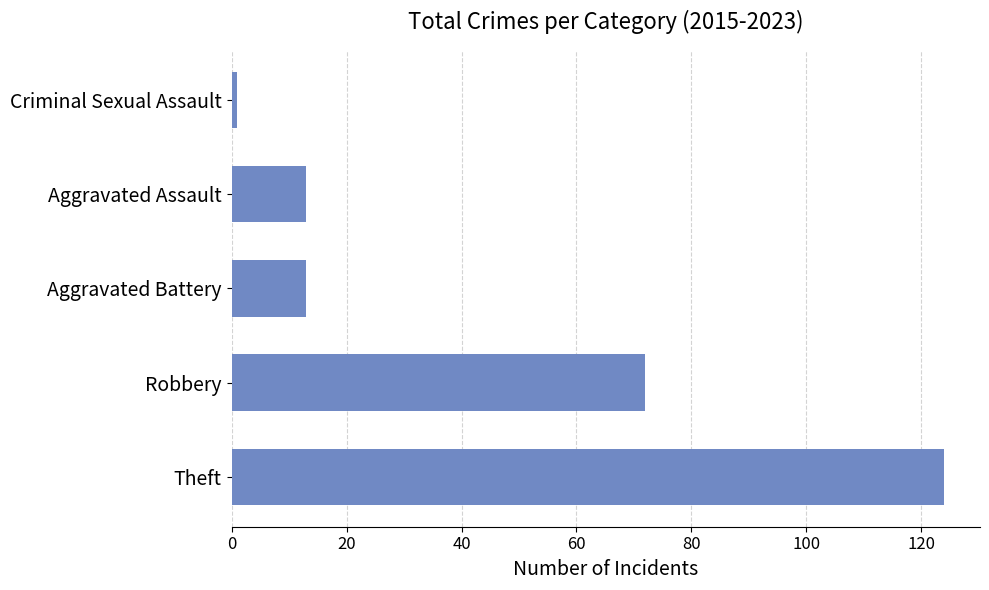

At which label is the value closest to 62?

Robbery